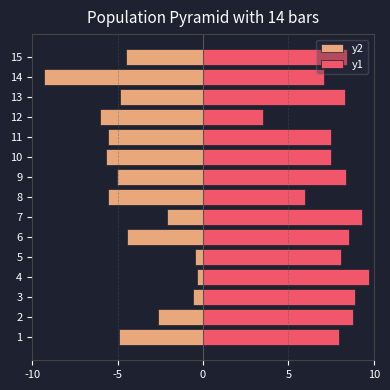

What value does the y2 series have at 4?

-0.4